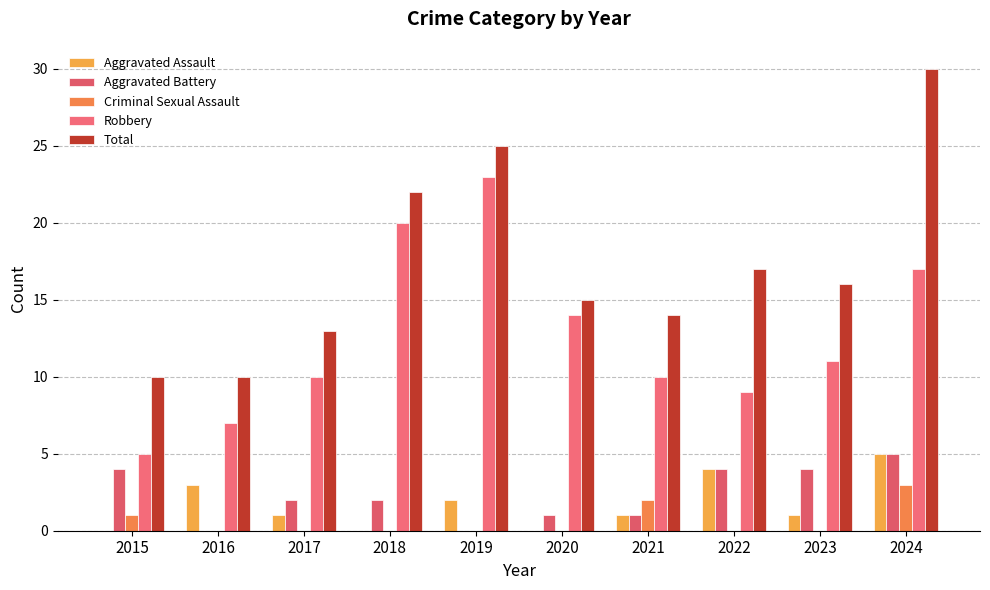

Where does the Aggravated Battery series first go above 2?

2015